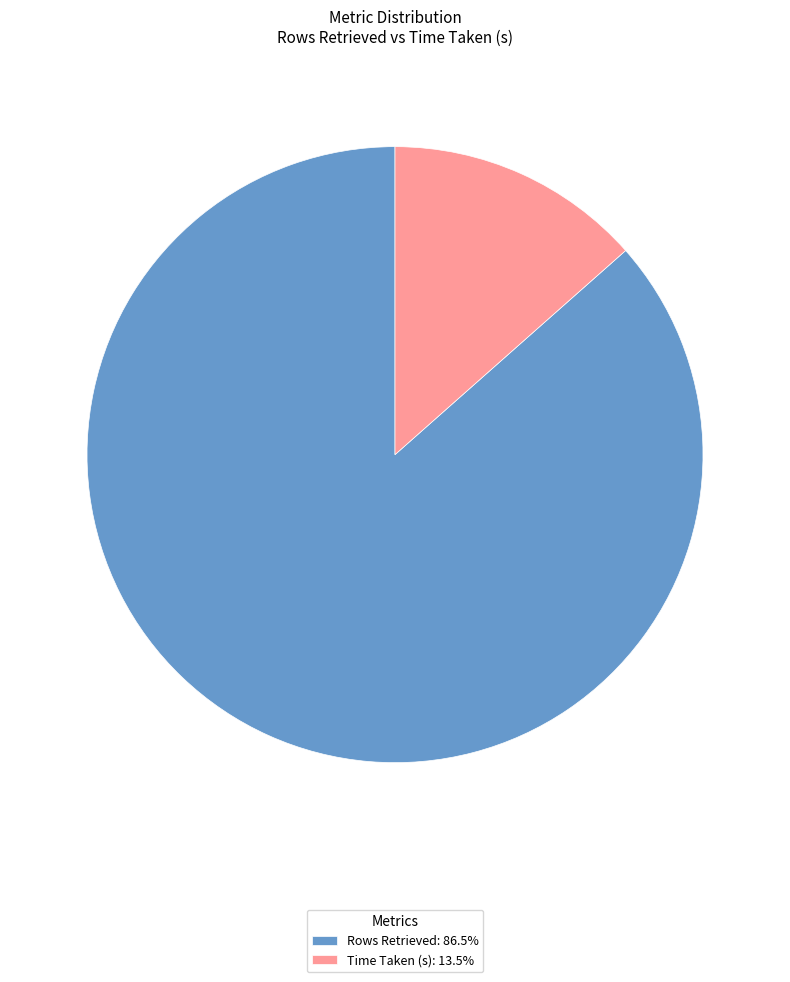

Which slice is the smallest?

Time Taken (s)